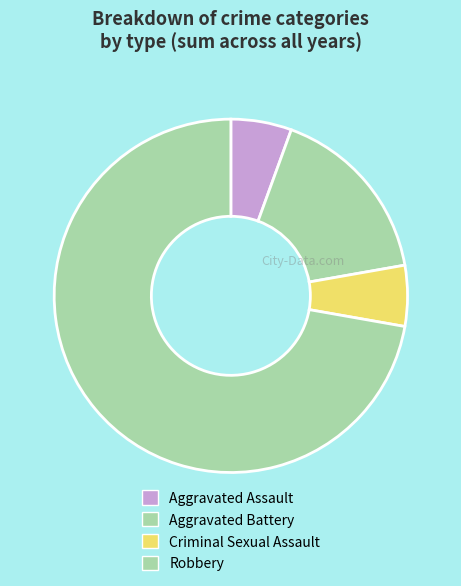

How many slices are in this pie chart?

4